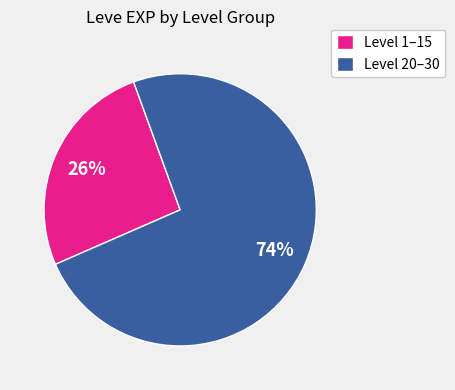

The Level 1–15 slice represents 26% of the pie. True or false?

True